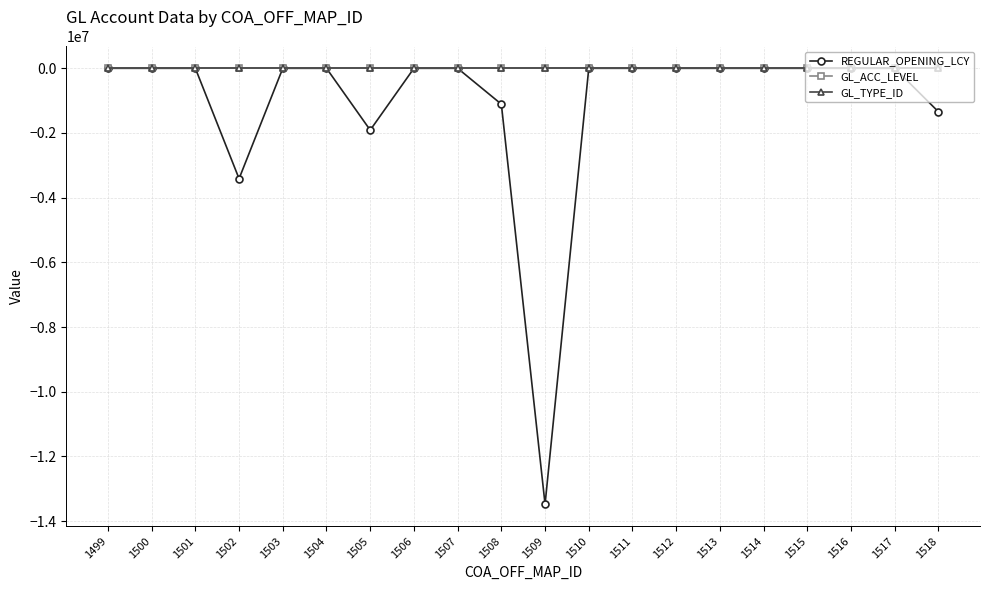

Which series has the widest spread of values?

REGULAR_OPENING_LCY